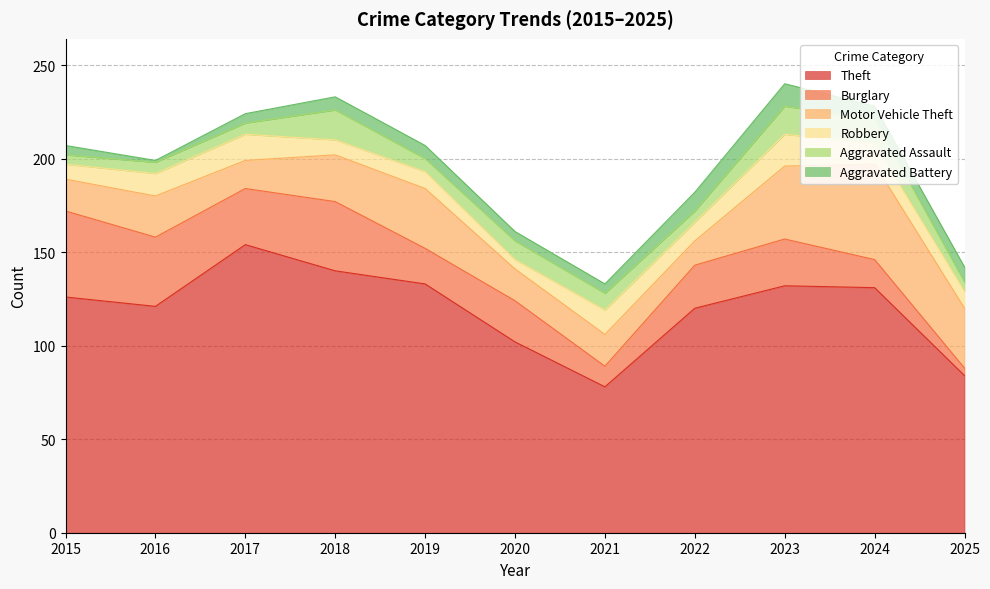

The value of Aggravated Battery at 2021 is 5. True or false?

True